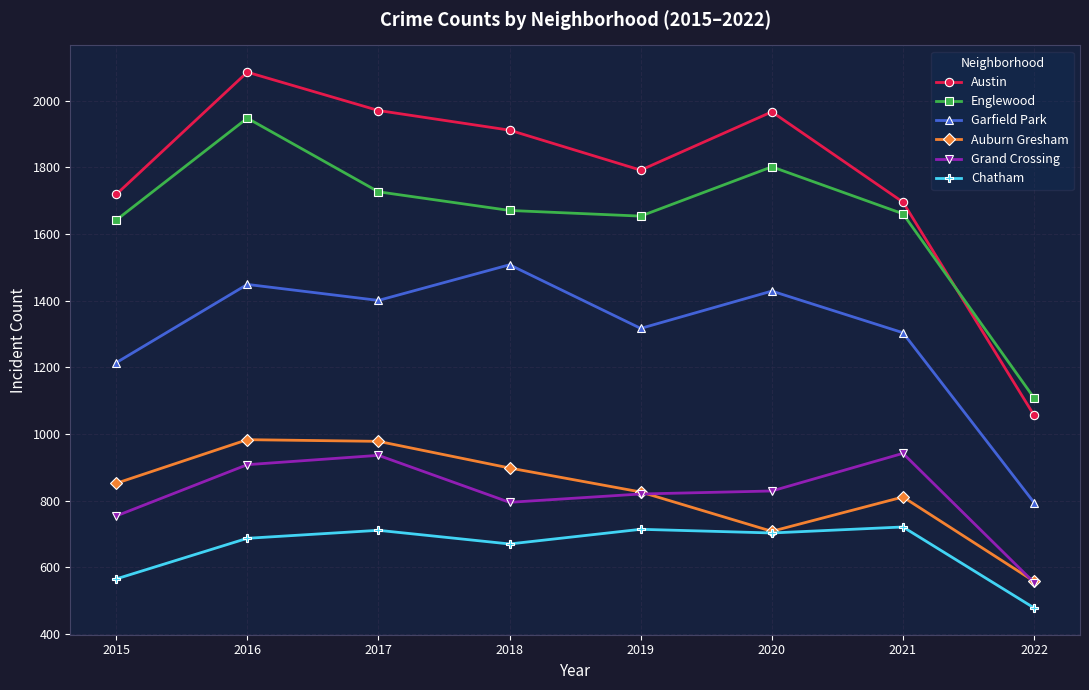

In Garfield Park, how many points are lower than both neighbors (excluding endpoints)?

2